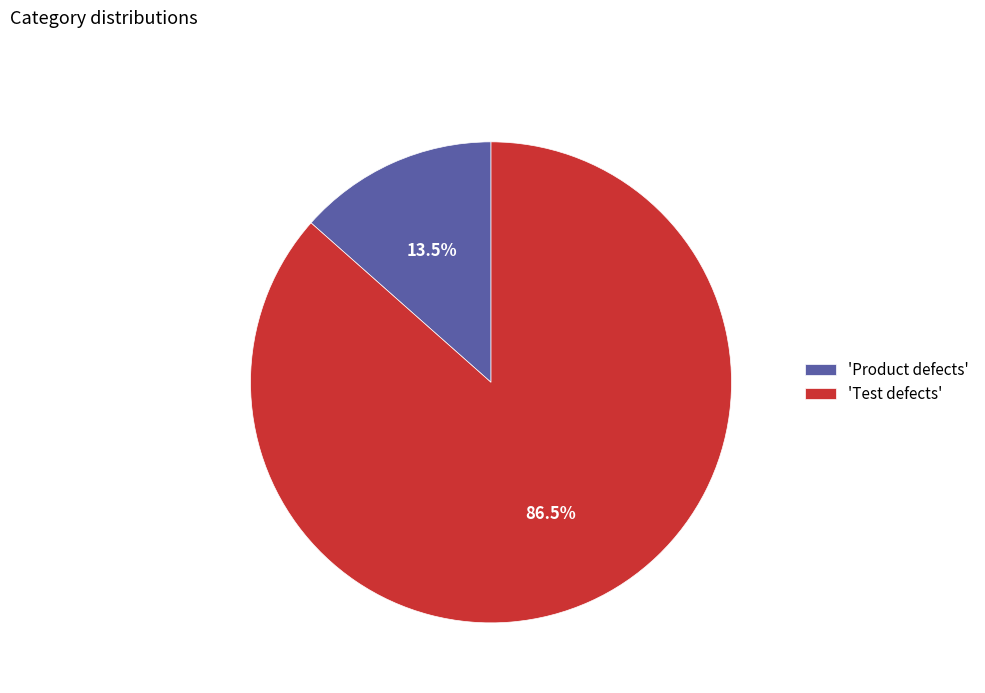

Is there any slice that represents more than half of the pie?

Yes